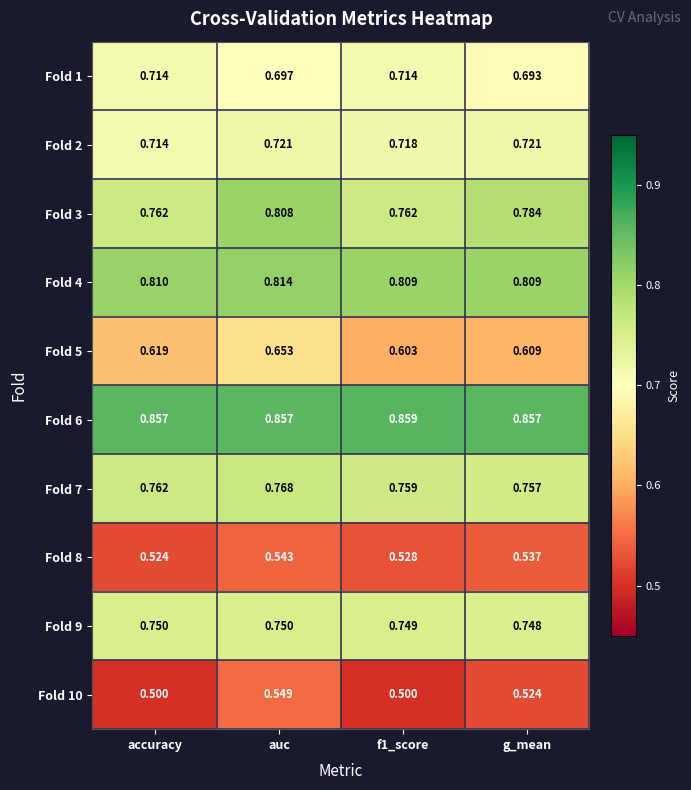

At which category is the sum across all series the highest?

auc